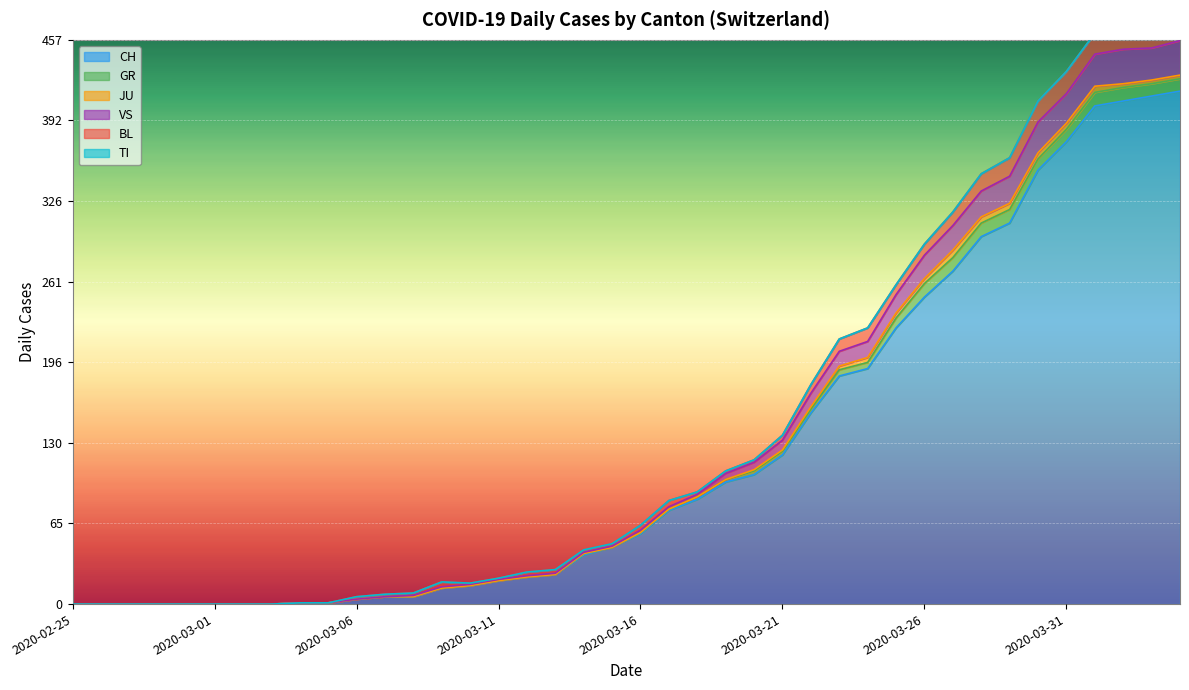

What position from the right is 2020-03-08?

28